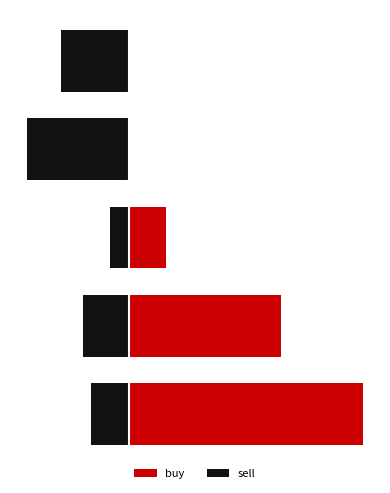

How many data points in sell are above -133?

2